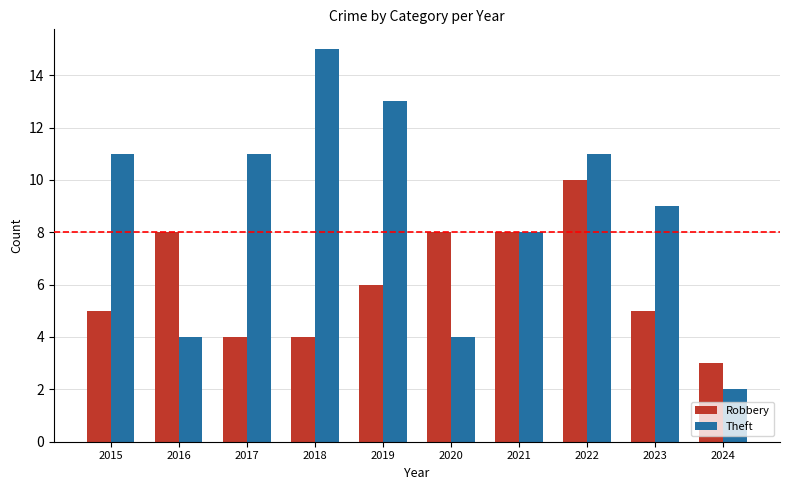

How many series are shown in this chart?

2